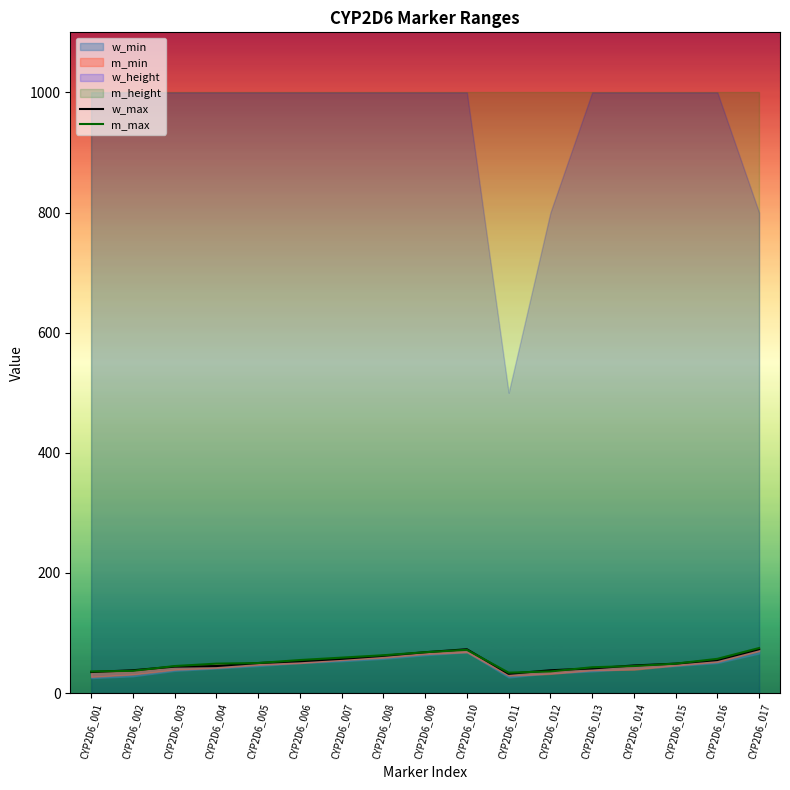

What is the value of the w_max point at the 4th from the left?

45